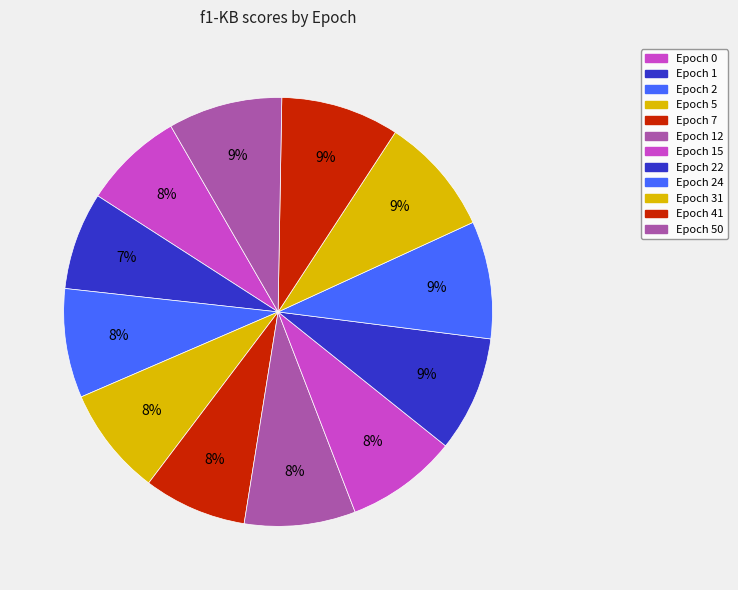

Rank the categories by value from lowest to highest.

1, 0, 7, 5, 2, 12, 15, 50, 22, 24, 41, 31